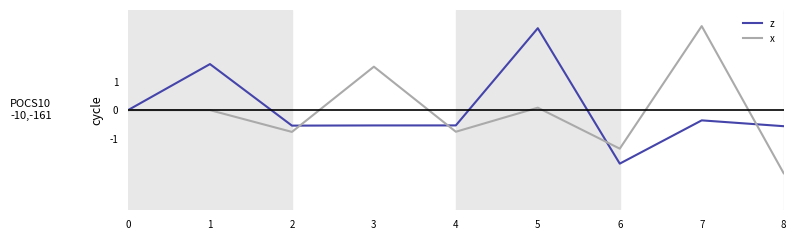

At 6, list the series in order from smallest to largest.

z, x